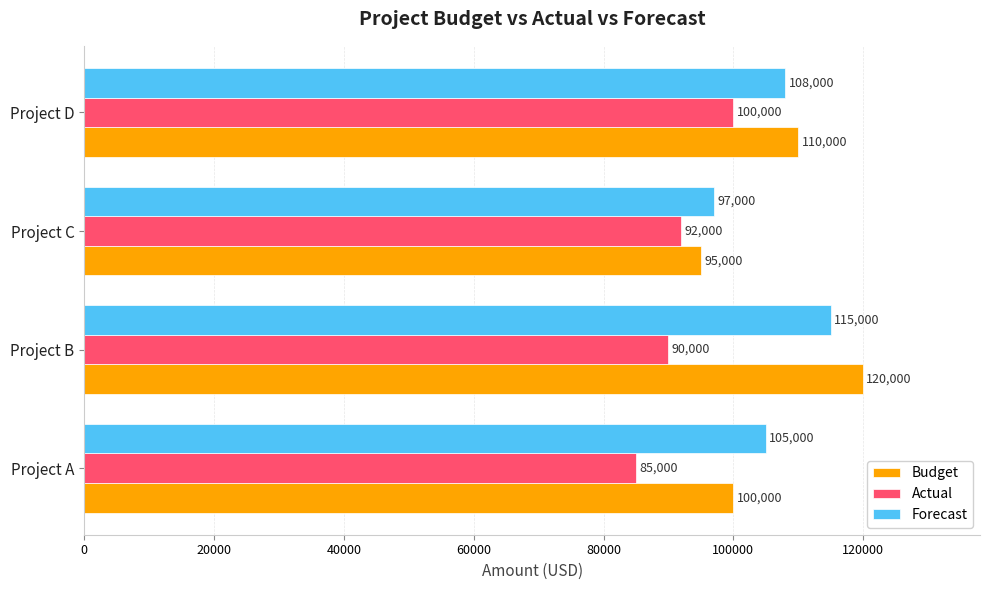

What is the spread (max minus min) of values at Project B?

30000